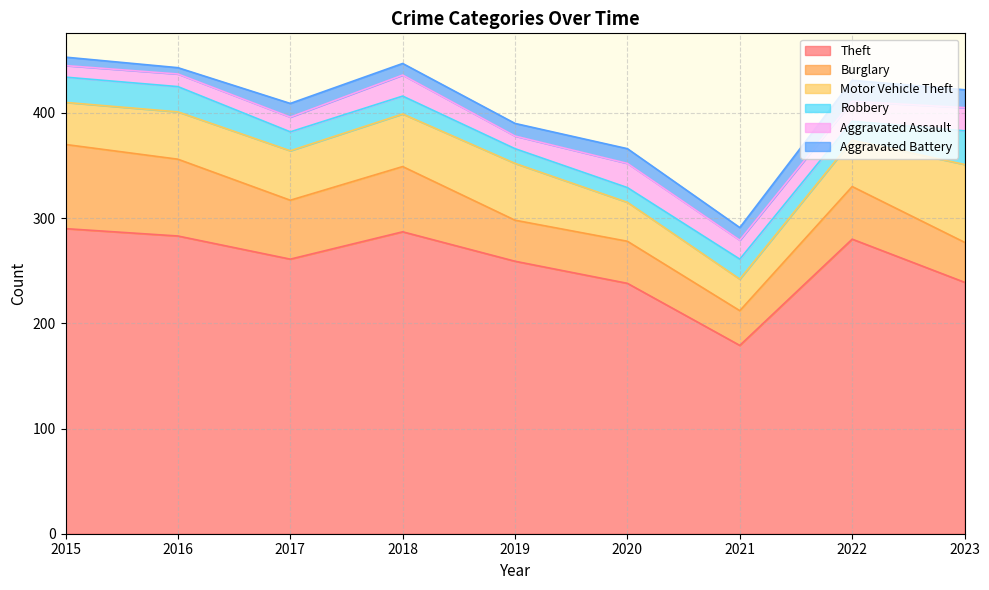

What is the sum of the Aggravated Battery values at 2022 and 2023?

37